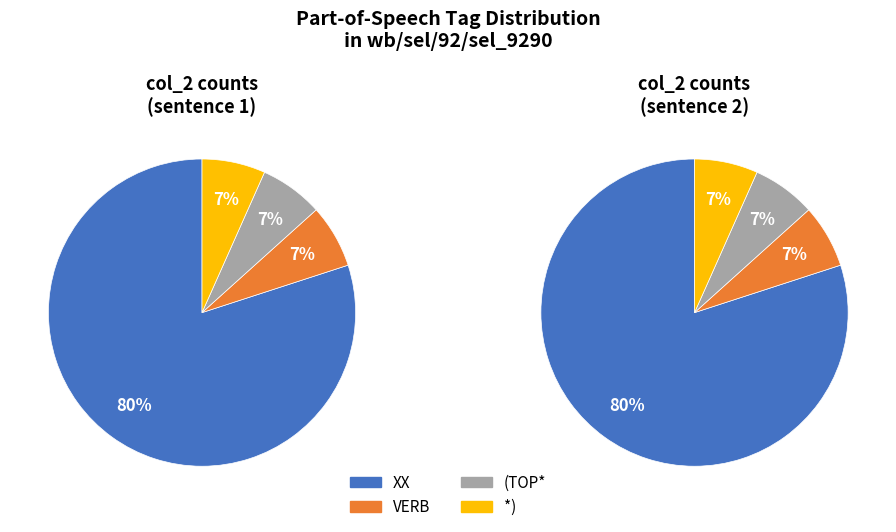

What portion of the pie excludes *)?

93.3%